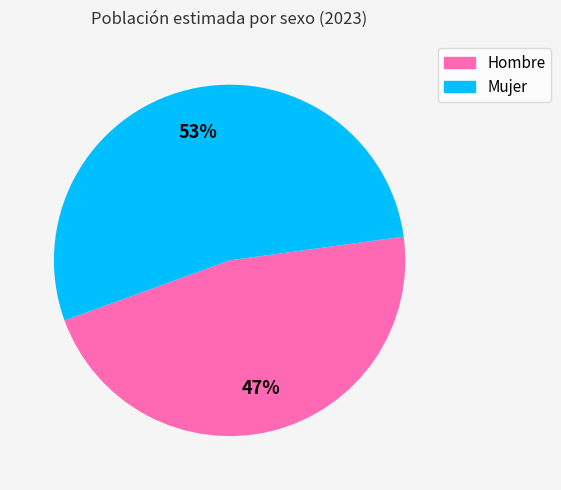

To the nearest percent, what is the combined percentage of Hombre and Mujer?

100%